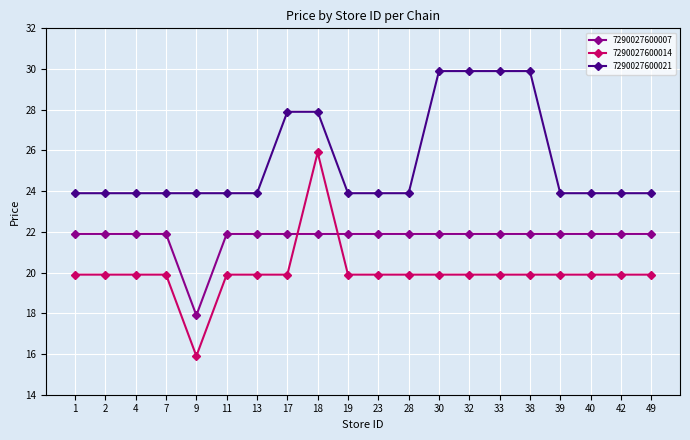

What is the value of the 7290027600021 point at the 10th from the left?

23.9